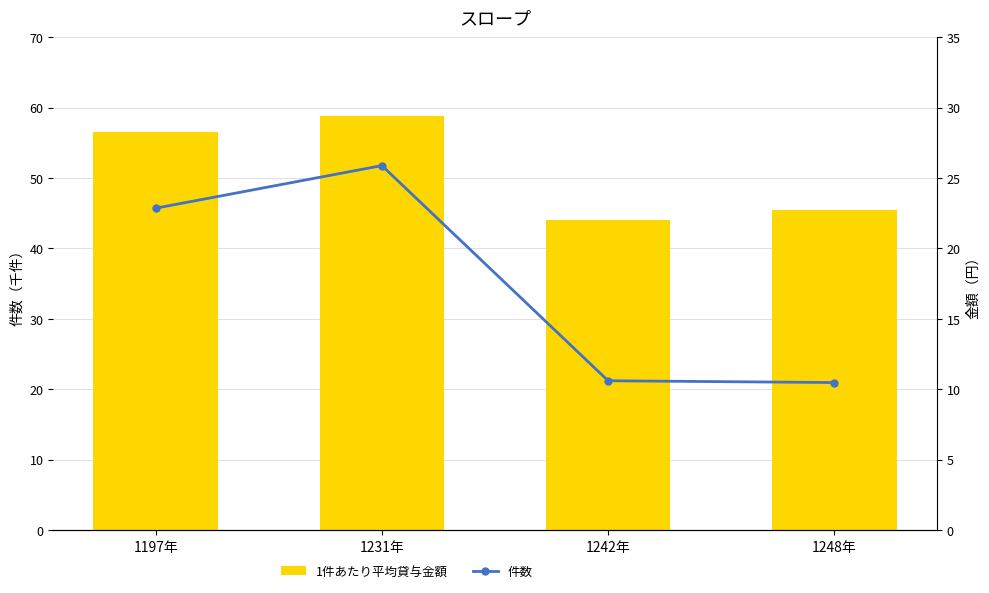

Count the number of categories in the chart.

4